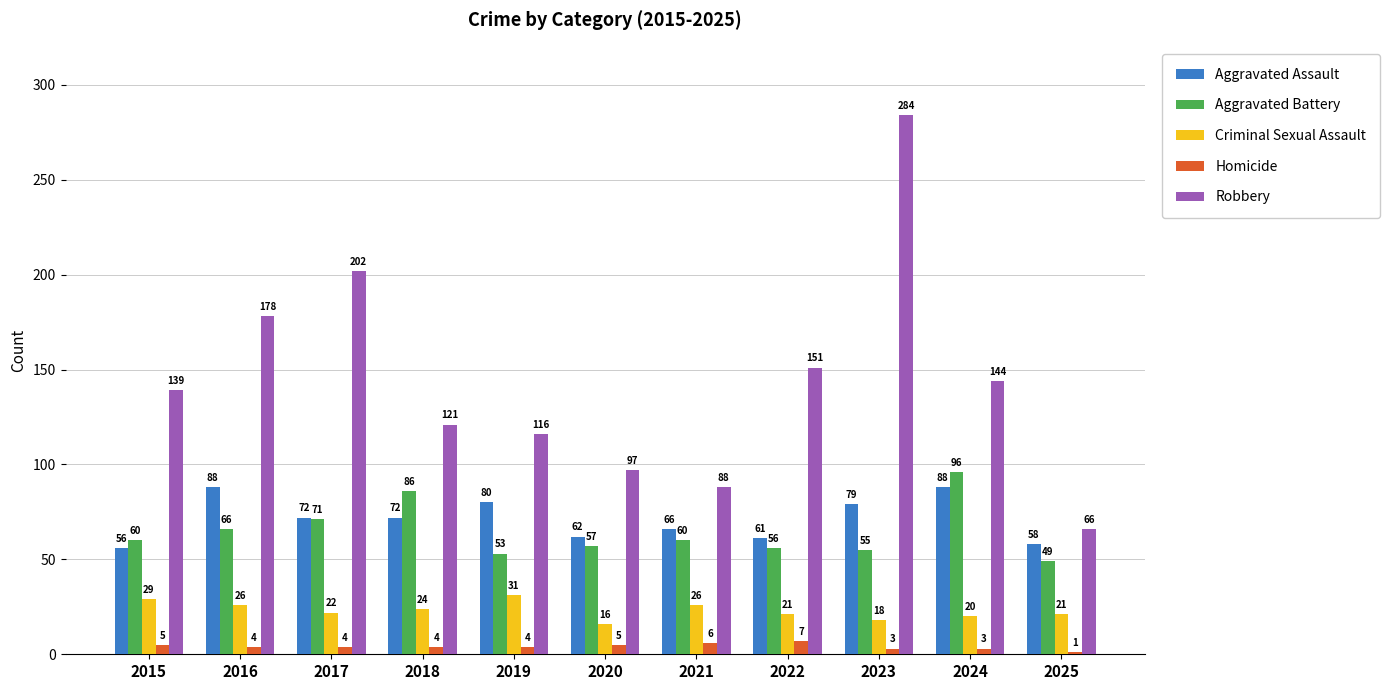

Between 2017 and 2021, which series saw the biggest shift?

Robbery